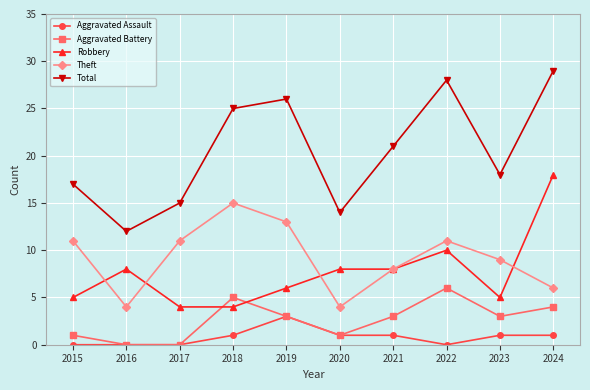

What is the difference between the Total values at 2020 and 2024?

15